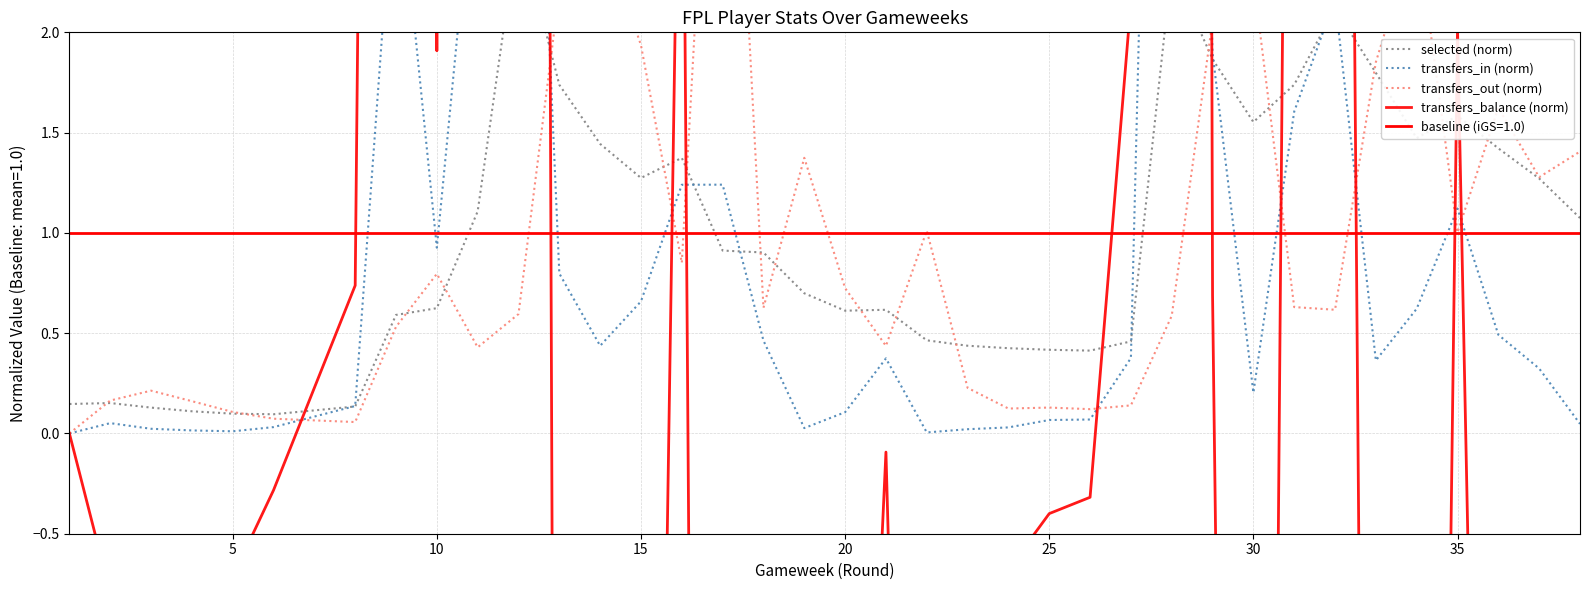

How many interior local peaks does the transfers_balance (norm) series have?

9